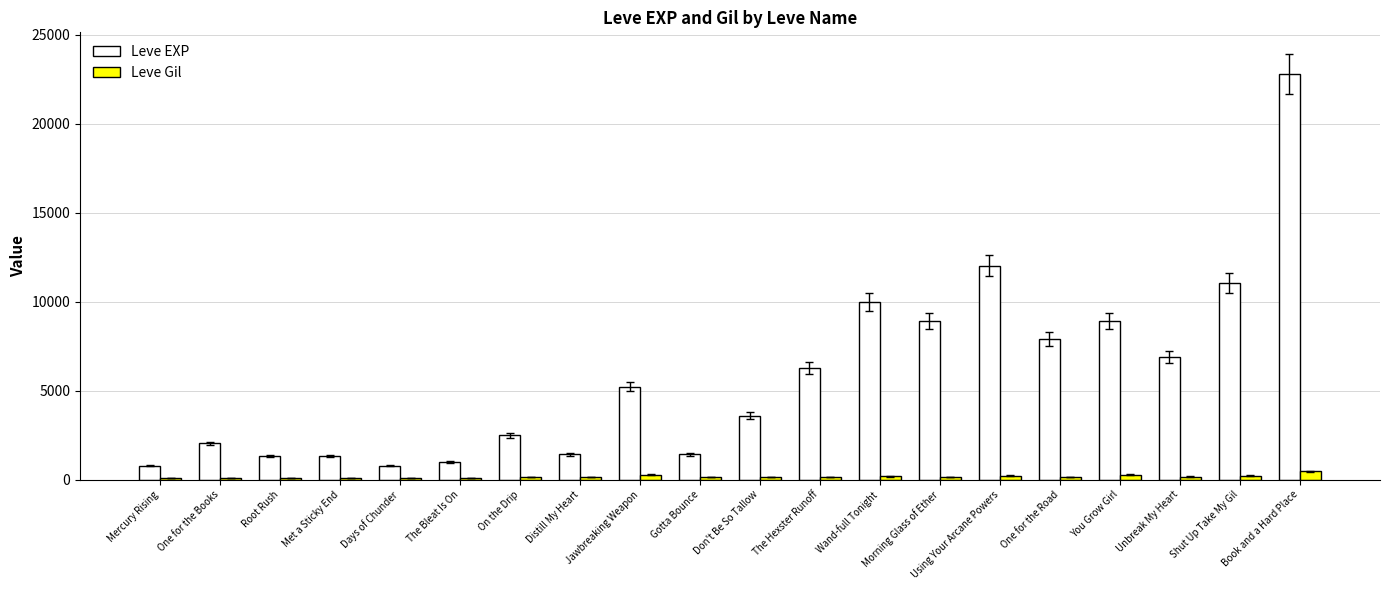

The Leve EXP series shows 22790 at Book and a Hard Place. True or false?

True